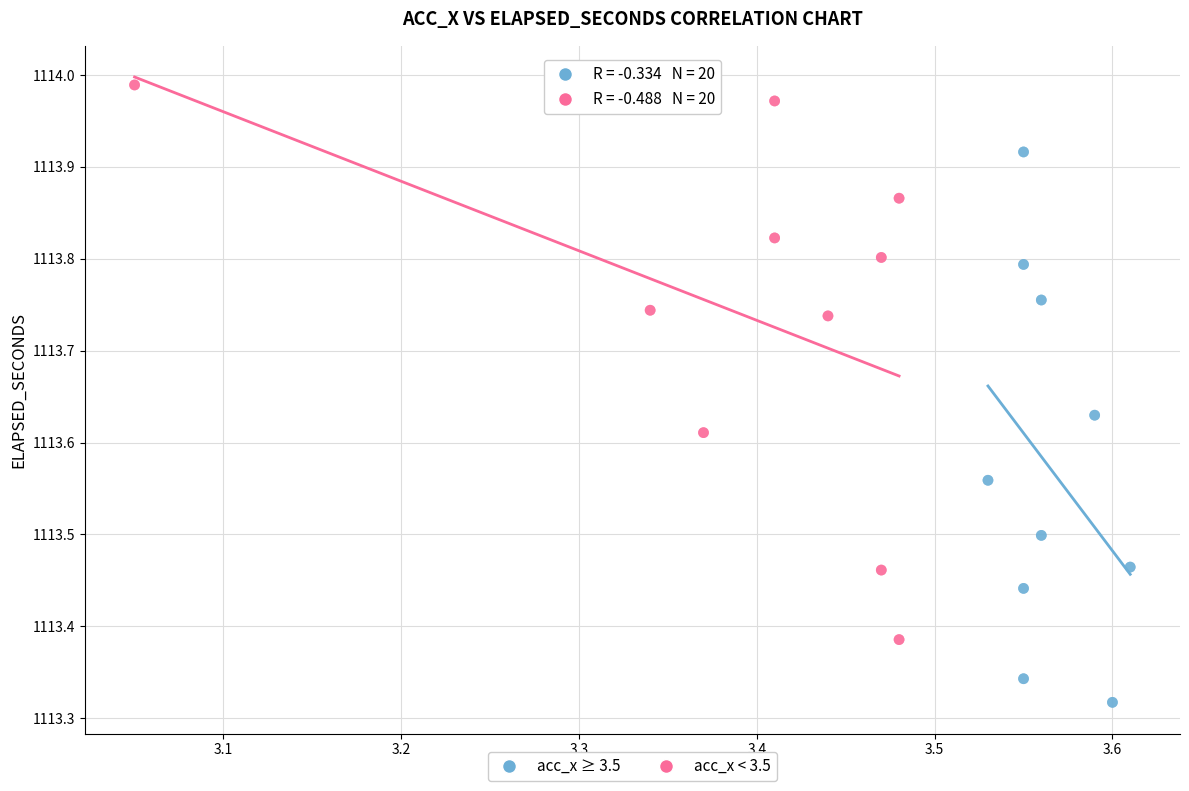

Which series reaches the minimum Y coordinate?

acc_x ≥ 3.5